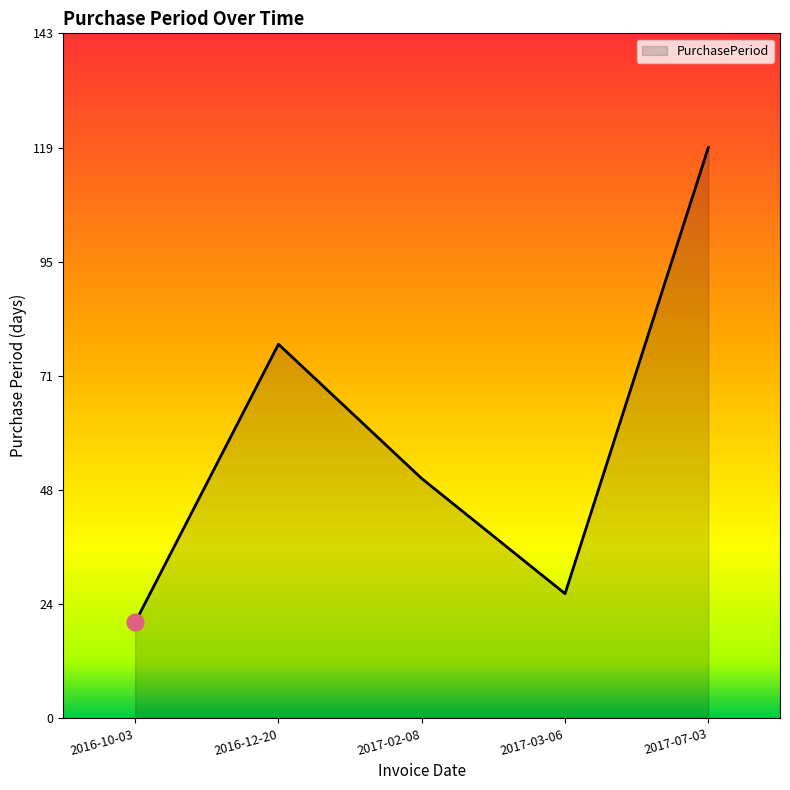

Which has a higher value, 2016-10-03 or 2017-02-08?

2017-02-08